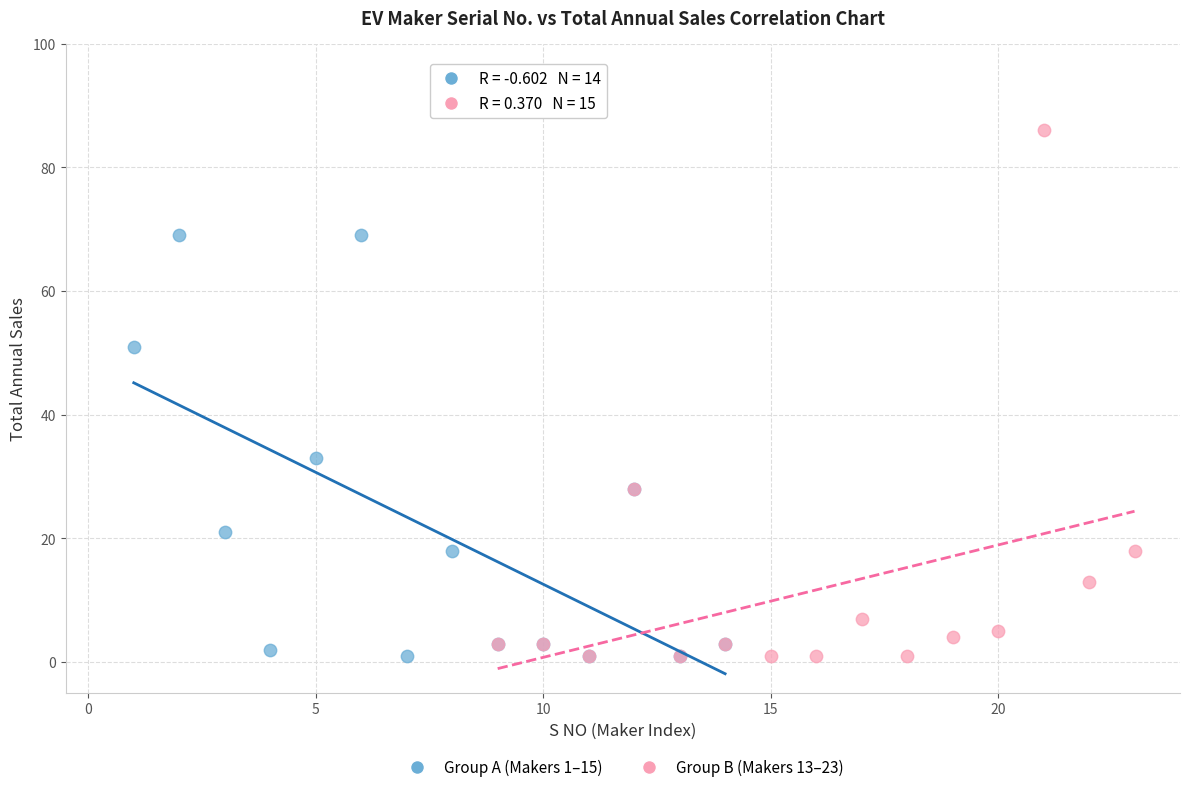

Which series reaches the maximum Y coordinate?

Group B (Makers 13–23)